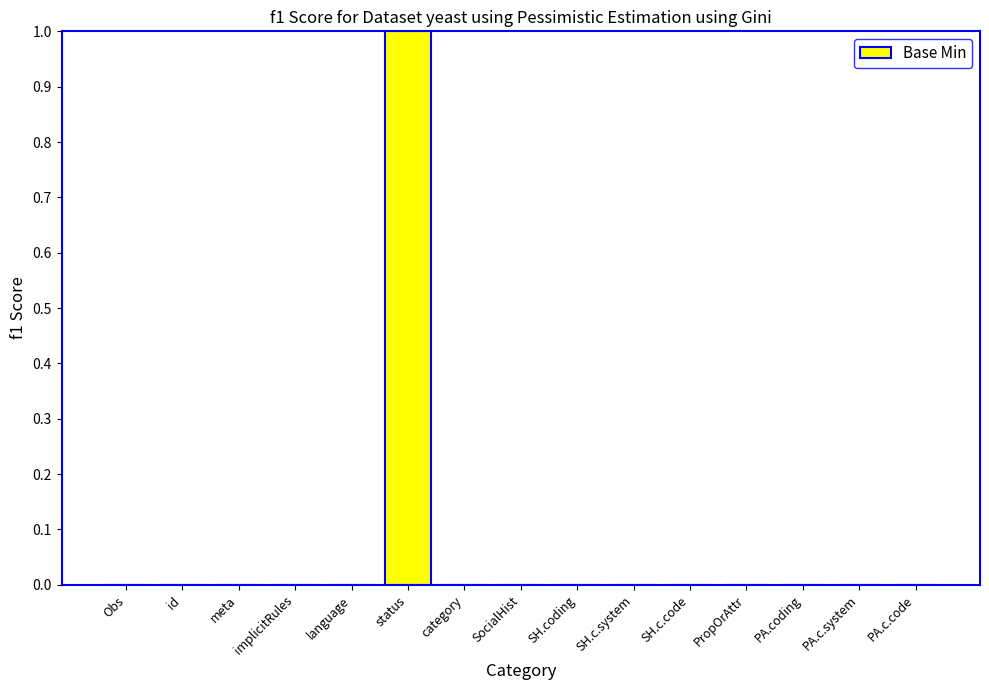

Reading right to left, what are all the values shown in this chart?

PA.c.code=0	PA.c.system=0	PA.coding=0	PropOrAttr=0	SH.c.code=0	SH.c.system=0	SH.coding=0	SocialHist=0	category=0	status=1	language=0	implicitRules=0	meta=0	id=0	Obs=0